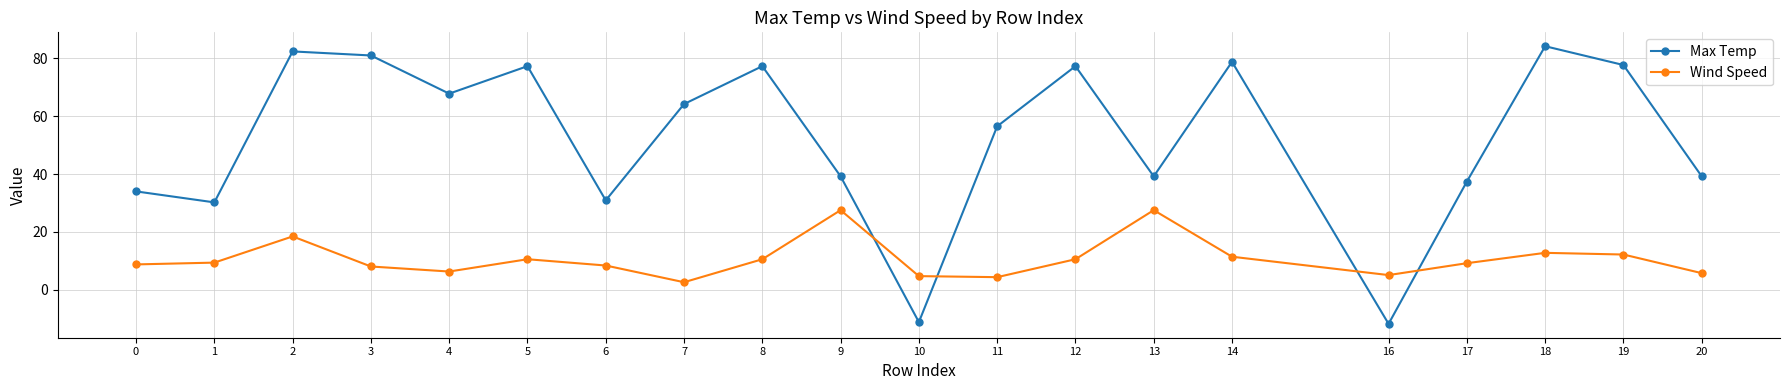

At which category does Max Temp reach its first local valley?

1